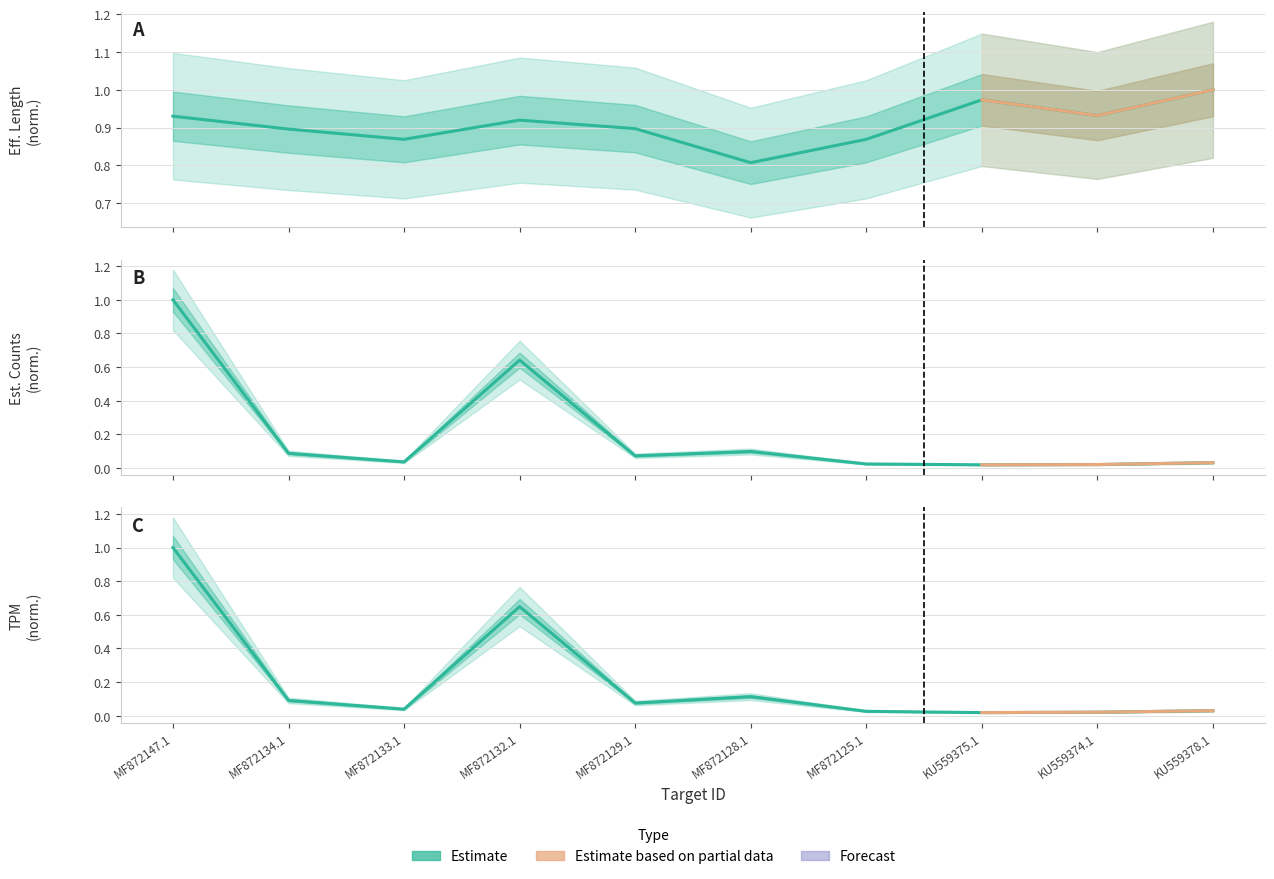

Reading right to left, what are all the values shown in this chart?

eff_length: KU559378.1=1.0	KU559374.1=0.9	KU559375.1=1.0	MF872125.1=0.9	MF872128.1=0.8	MF872129.1=0.9	MF872132.1=0.9	MF872133.1=0.9	MF872134.1=0.9	MF872147.1=0.9
est_counts: KU559378.1=0.0	KU559374.1=0.0	KU559375.1=0.0	MF872125.1=0.0	MF872128.1=0.1	MF872129.1=0.1	MF872132.1=0.6	MF872133.1=0.0	MF872134.1=0.1	MF872147.1=1.0
tpm: KU559378.1=0.0	KU559374.1=0.0	KU559375.1=0.0	MF872125.1=0.0	MF872128.1=0.1	MF872129.1=0.1	MF872132.1=0.6	MF872133.1=0.0	MF872134.1=0.1	MF872147.1=1.0